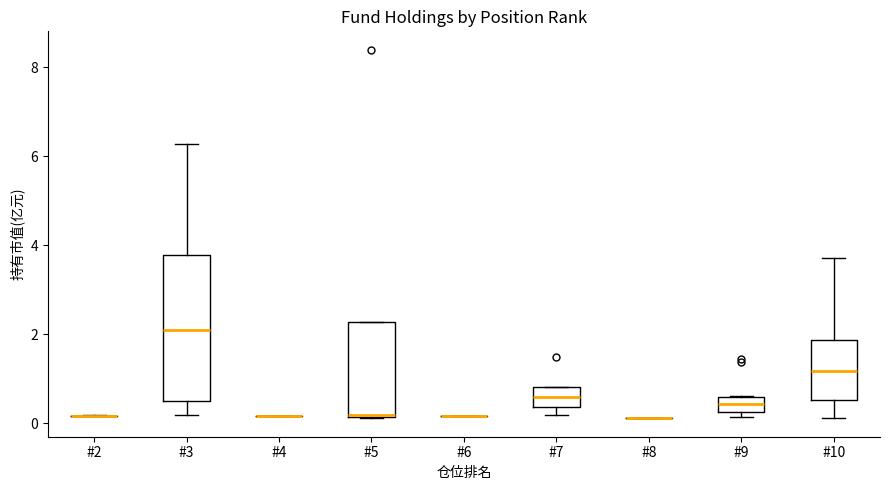

Reading left to right, transcribe this box plot: for each box, give where its median line is, the range the box spans, and where its two whiskers end, as read against the y-axis. The values are not printed on the chart, so give them approximately, as read against the axis.

#2: box collapsed to a line at 0.2, whiskers 0.2 to 0.2
#3: median 2.2, box 0.6 to 3.8, whiskers 0.2 to 6.2
#4: box collapsed to a line at 0.2, whiskers 0.2 to 0.2
#5: median 0.2, box 0.2 to 2.2, whiskers 0.2 to 2.2
#6: box collapsed to a line at 0.2, whiskers 0.2 to 0.2
#7: median 0.6, box 0.4 to 0.8, whiskers 0.2 to 0.8
#8: box collapsed to a line at 0.2, whiskers 0.2 to 0.2
#9: median 0.4, box 0.2 to 0.6, whiskers 0.2 (just below the box's lower edge) to 0.6
#10: median 1.2, box 0.6 to 1.8, whiskers 0.2 to 3.8